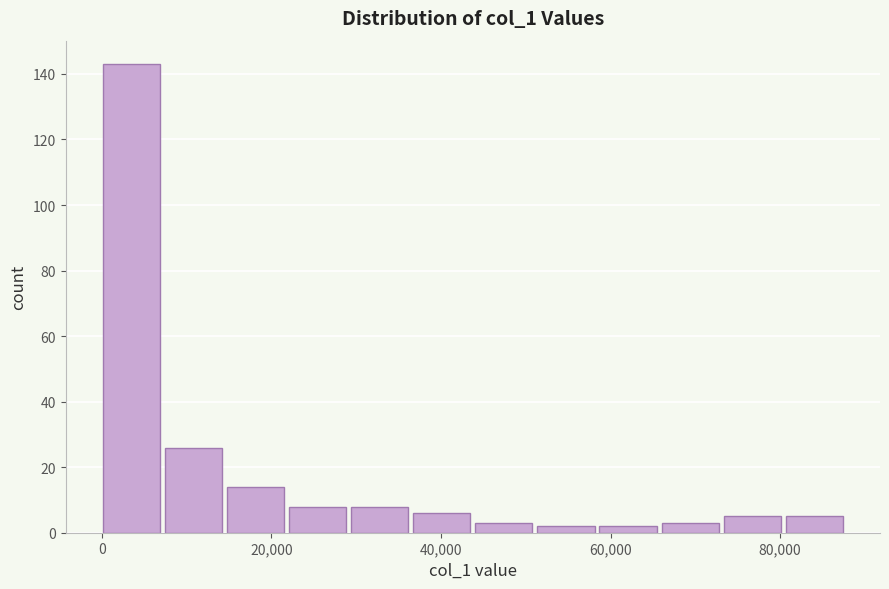

Read against the x-axis, roughly where is the centre of the tallest bar?

4000